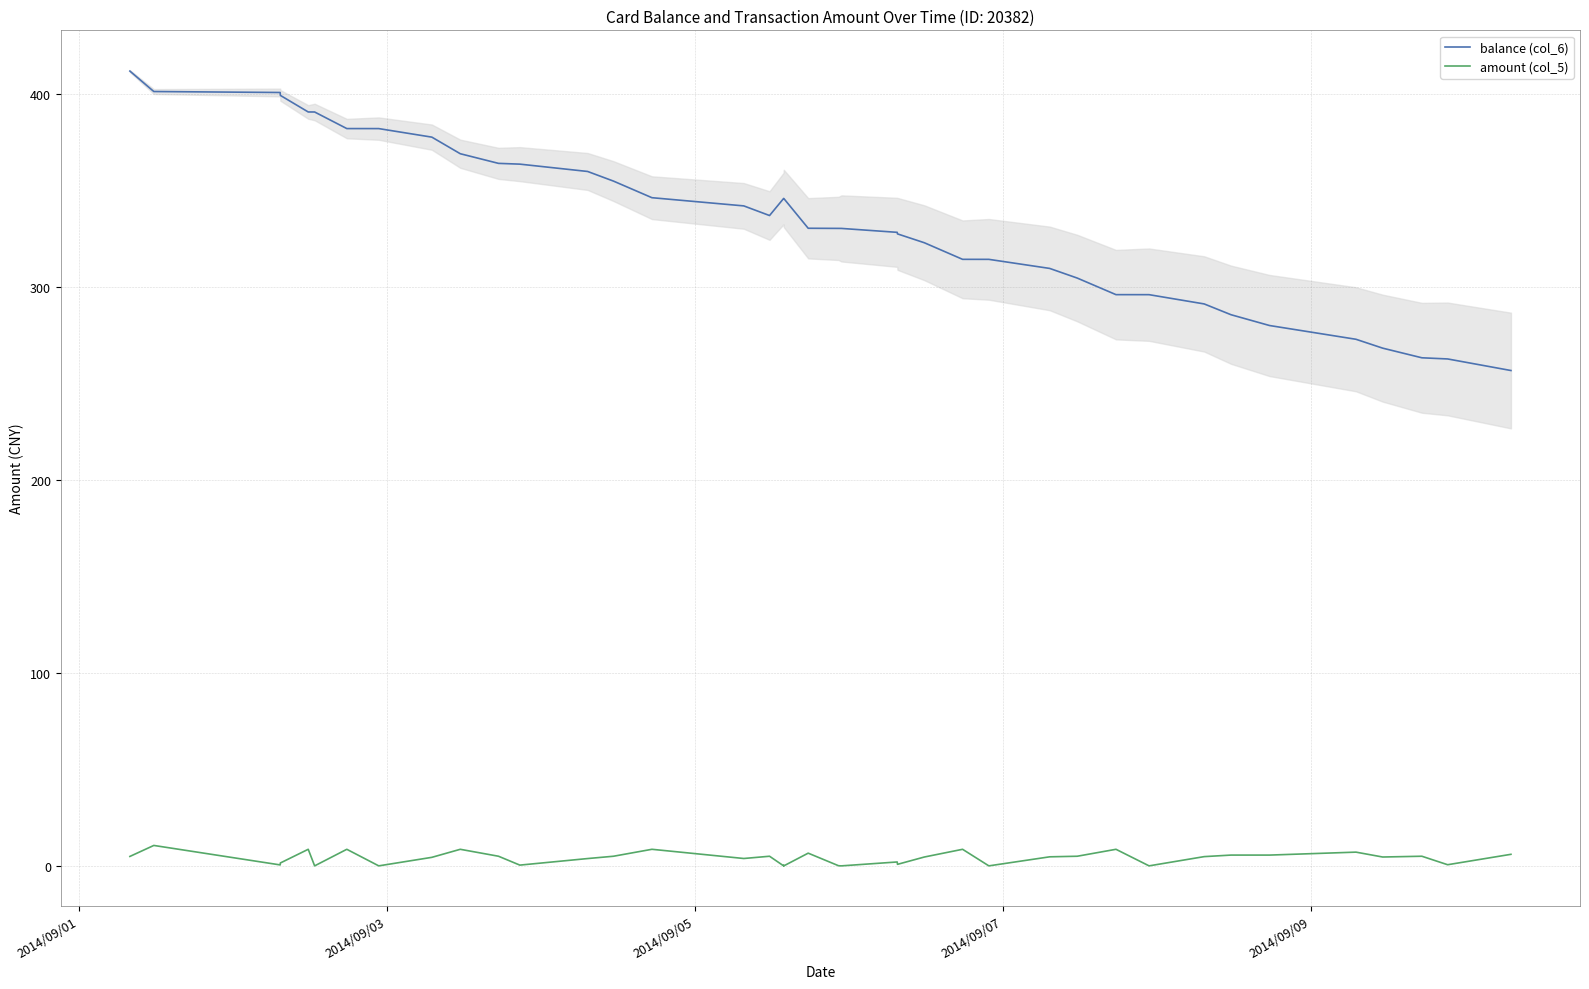

True or false: balance (col_6) and amount (col_5) cross at least once.

False